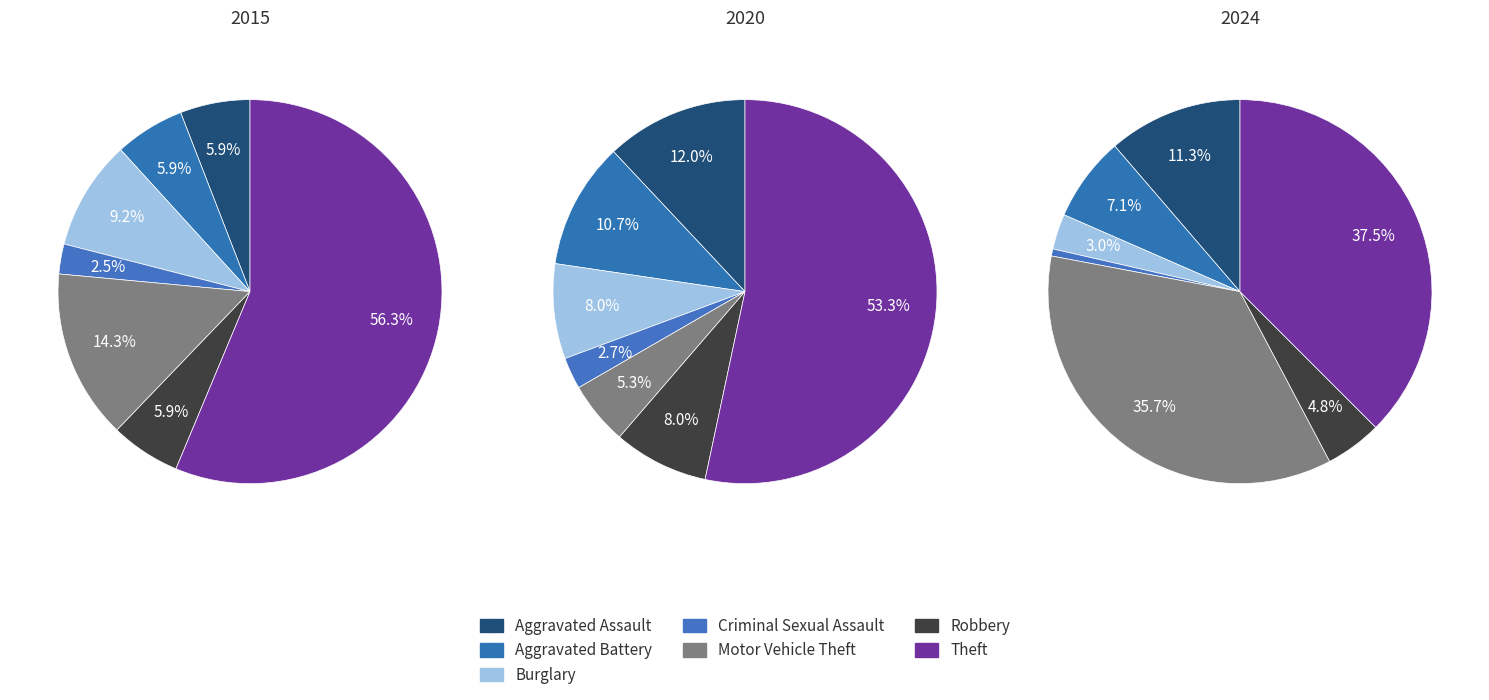

Which category has the biggest portion of the pie?

Theft